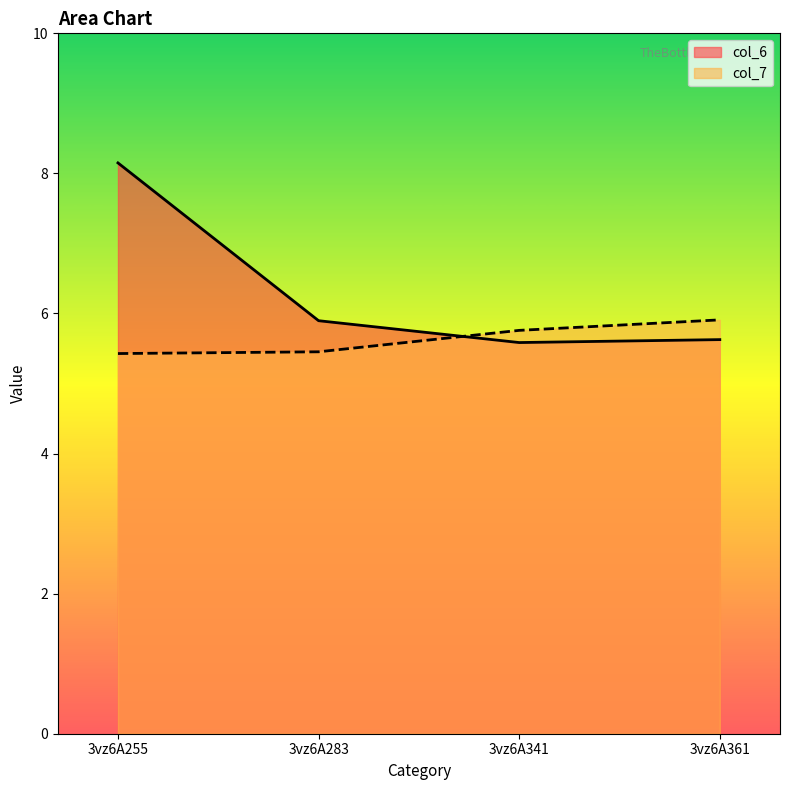

Reading left to right, list all the values displayed in this chart.

col_6: 3vz6A255=8.2	3vz6A283=5.9	3vz6A341=5.6	3vz6A361=5.6
col_7: 3vz6A255=5.4	3vz6A283=5.5	3vz6A341=5.8	3vz6A361=5.9